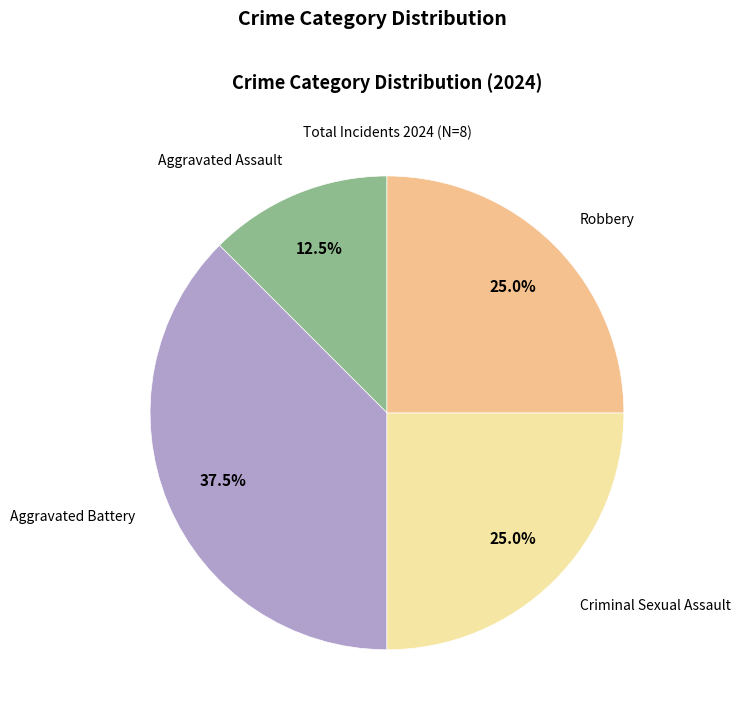

Is there a majority slice in this chart?

No